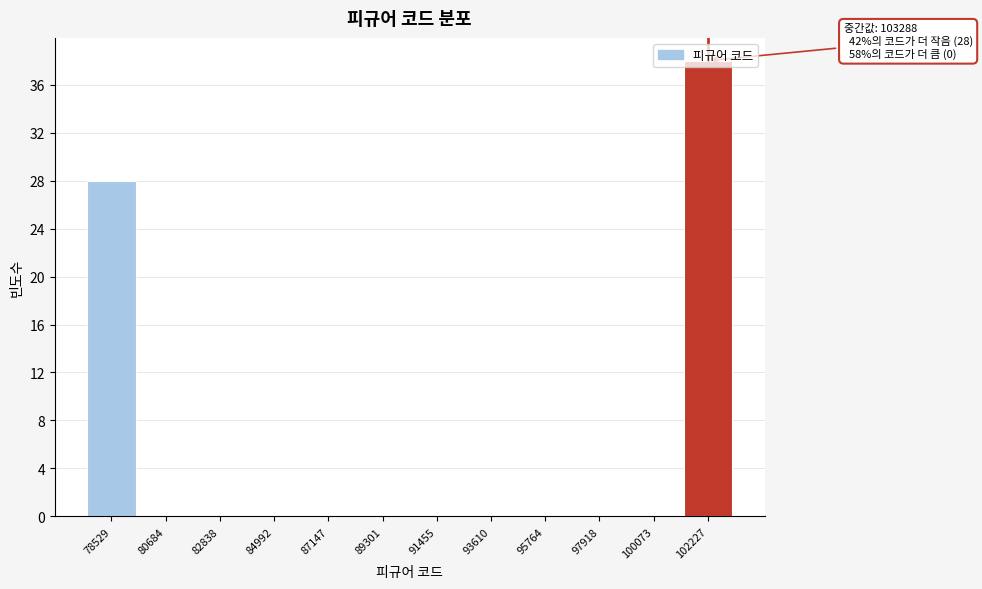

Over which range of the x-axis is the bar tallest?

101000 to 103500